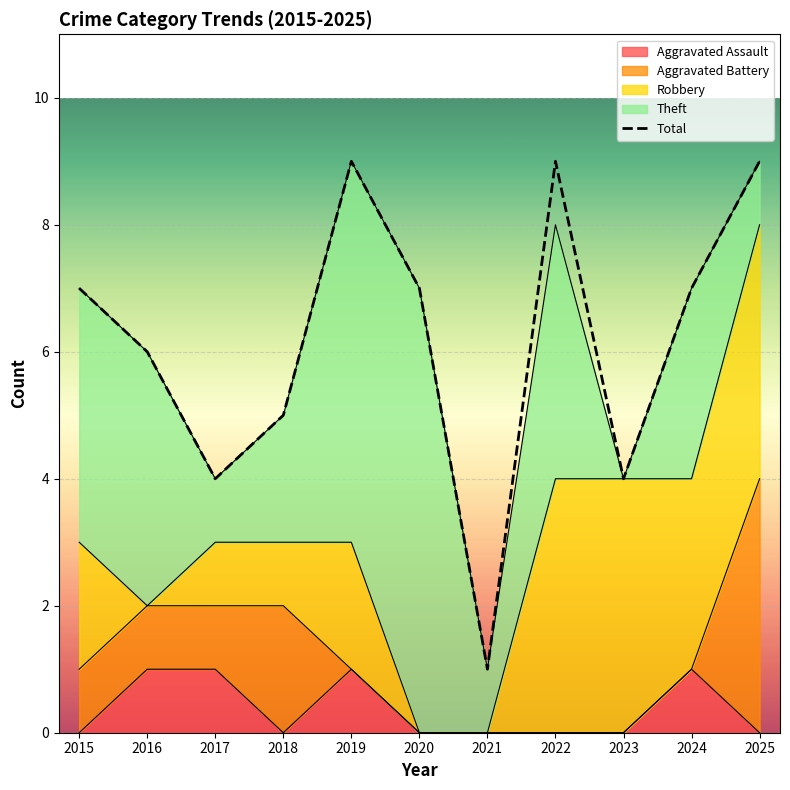

How many lines are shown in the chart?

1